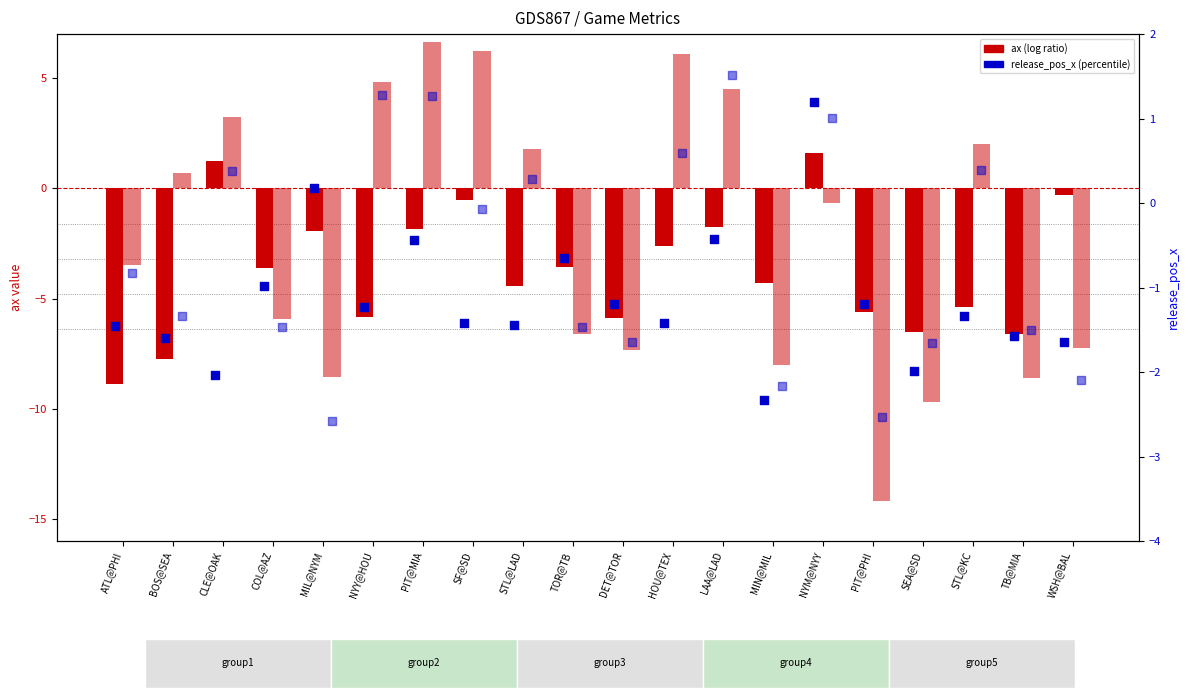

At which category is the sum across all series the highest?

PIT@MIA